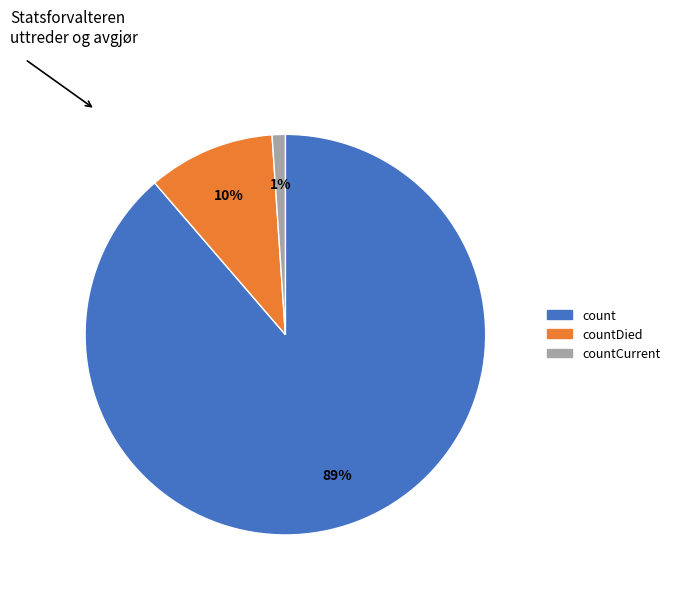

How many segments does this pie chart have?

3